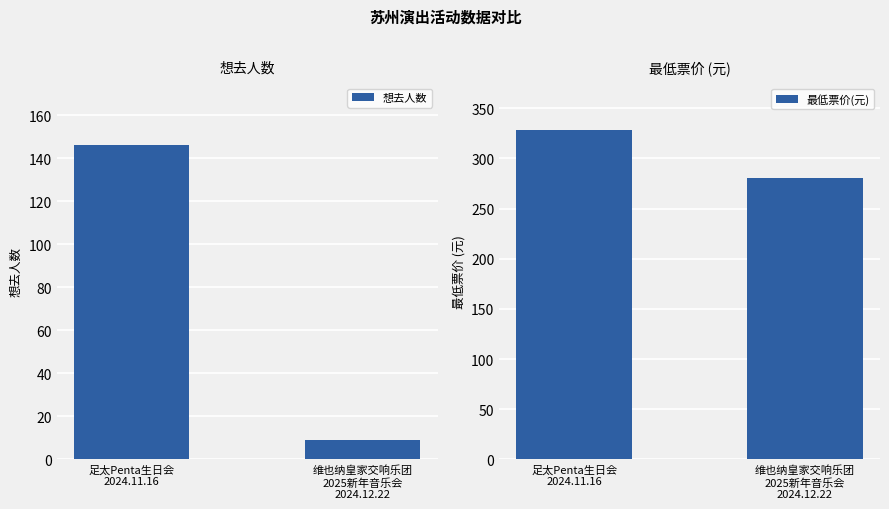

What is the sum of the 想去人数 values at 足太Penta生日会
2024.11.16 and 维也纳皇家交响乐团
2025新年音乐会
2024.12.22?

155